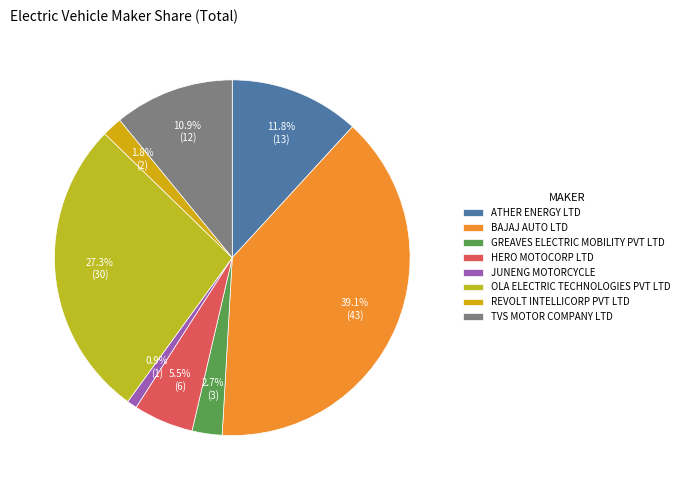

Does JUNENG MOTORCYCLE account for over 50% of the chart?

No